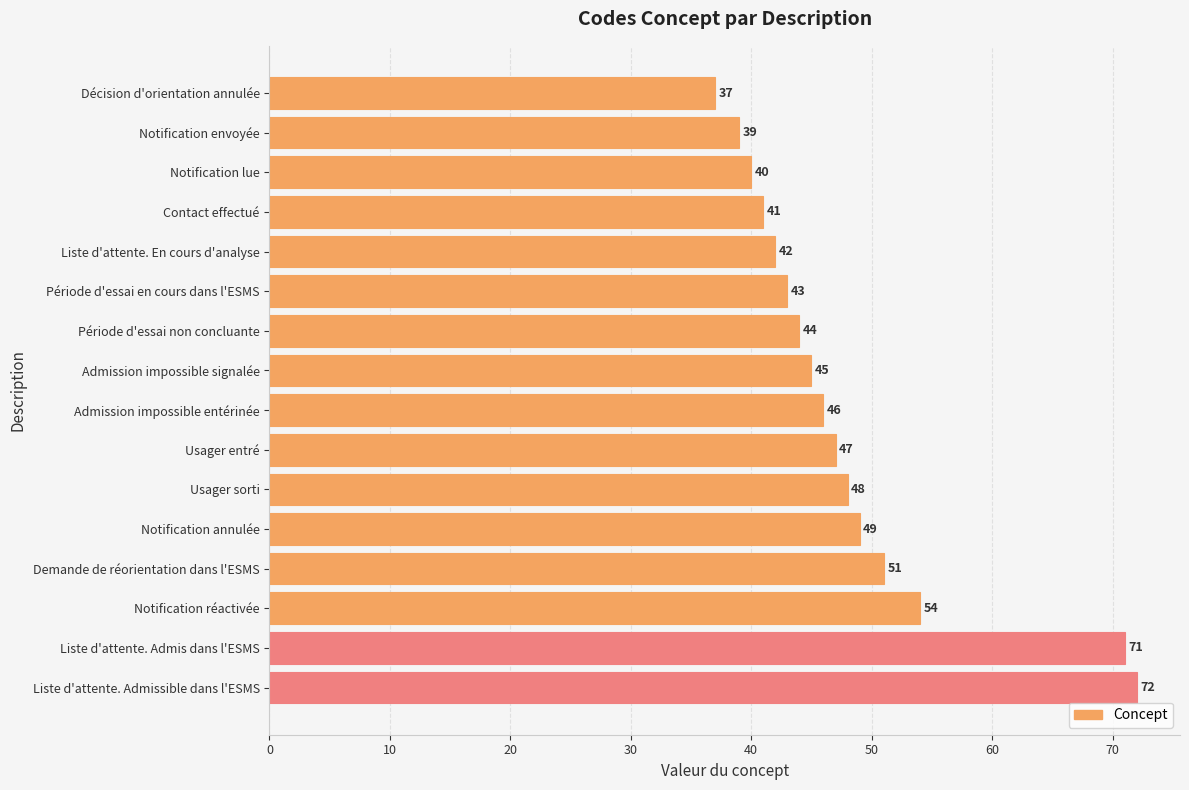

What is the sum of all values?

769